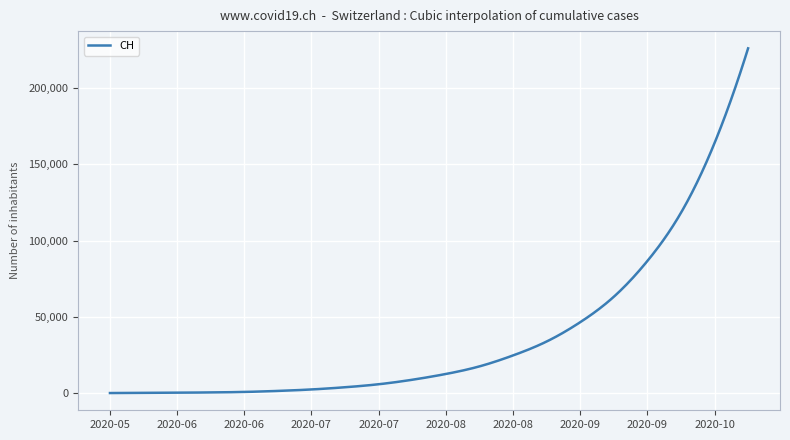

What is the difference between the maximum and minimum values?

225988.0